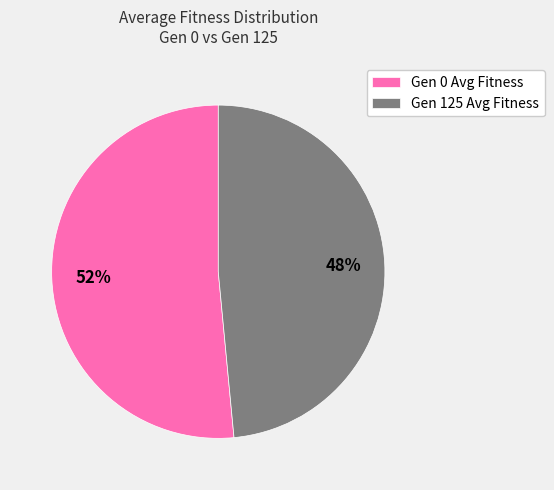

To the nearest percent, what percentage of the pie is Gen 125 Avg Fitness?

48%